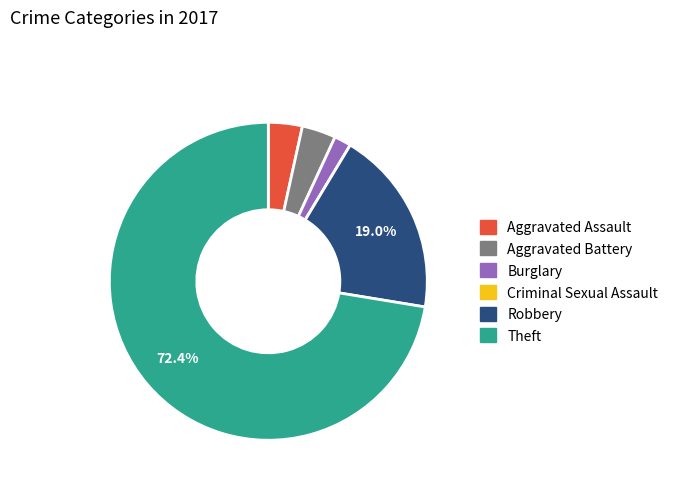

Do Aggravated Battery and Burglary together represent more than half of the pie?

No